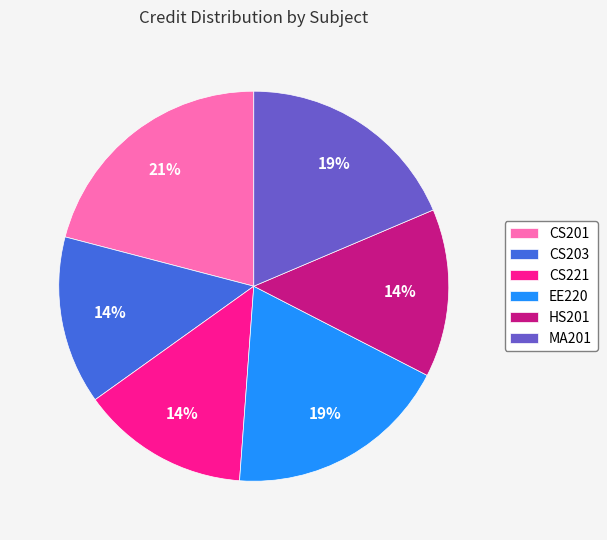

To the nearest percent, what percentage of the pie is MA201?

19%